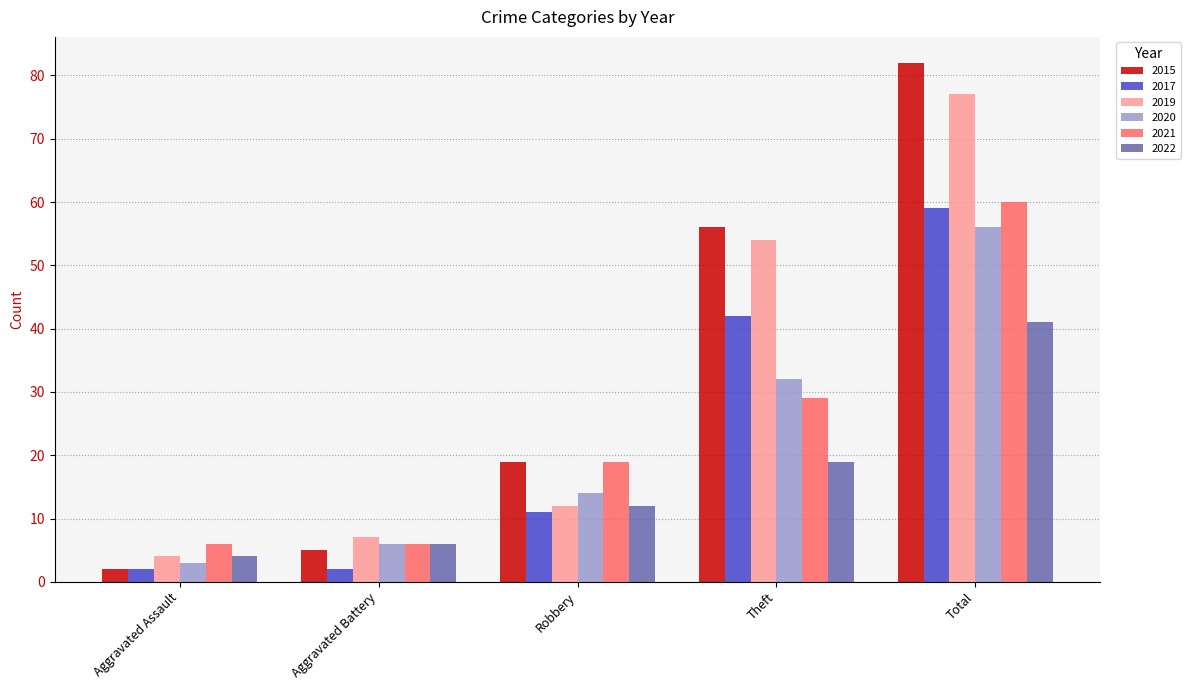

At how many categories does at least one series exceed 54?

2